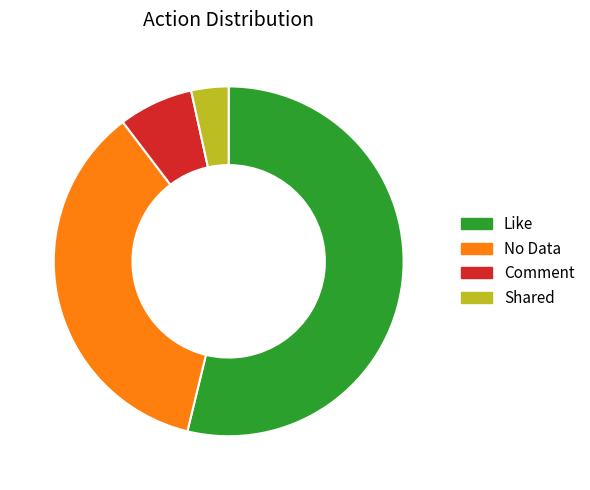

Count the number of slices in the pie.

4